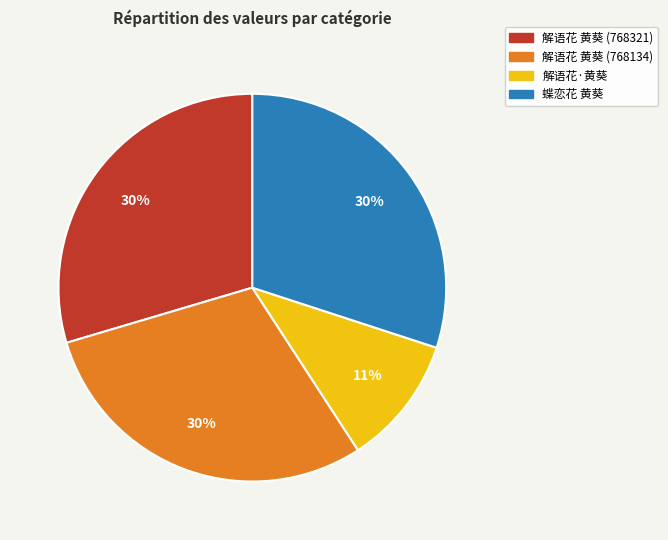

What is the ratio of the value at 蝶恋花 黄葵 to the value at 解语花 黄葵 (768134)?

1.0